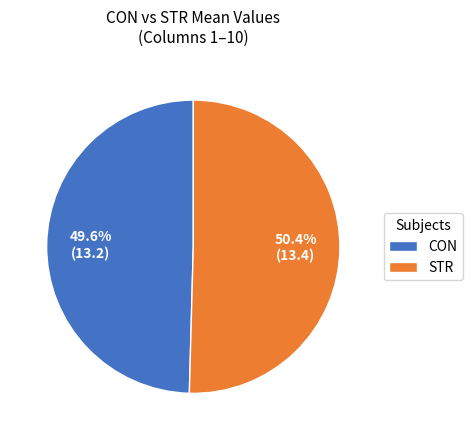

To the nearest percent, what portion does STR represent?

50%